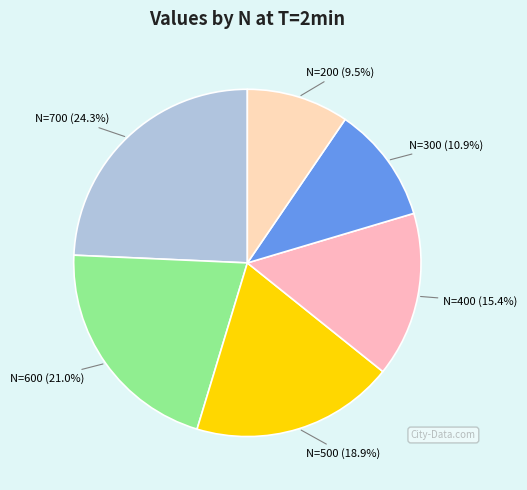

Rank the categories by value from lowest to highest.

N=200, N=300, N=400, N=500, N=600, N=700